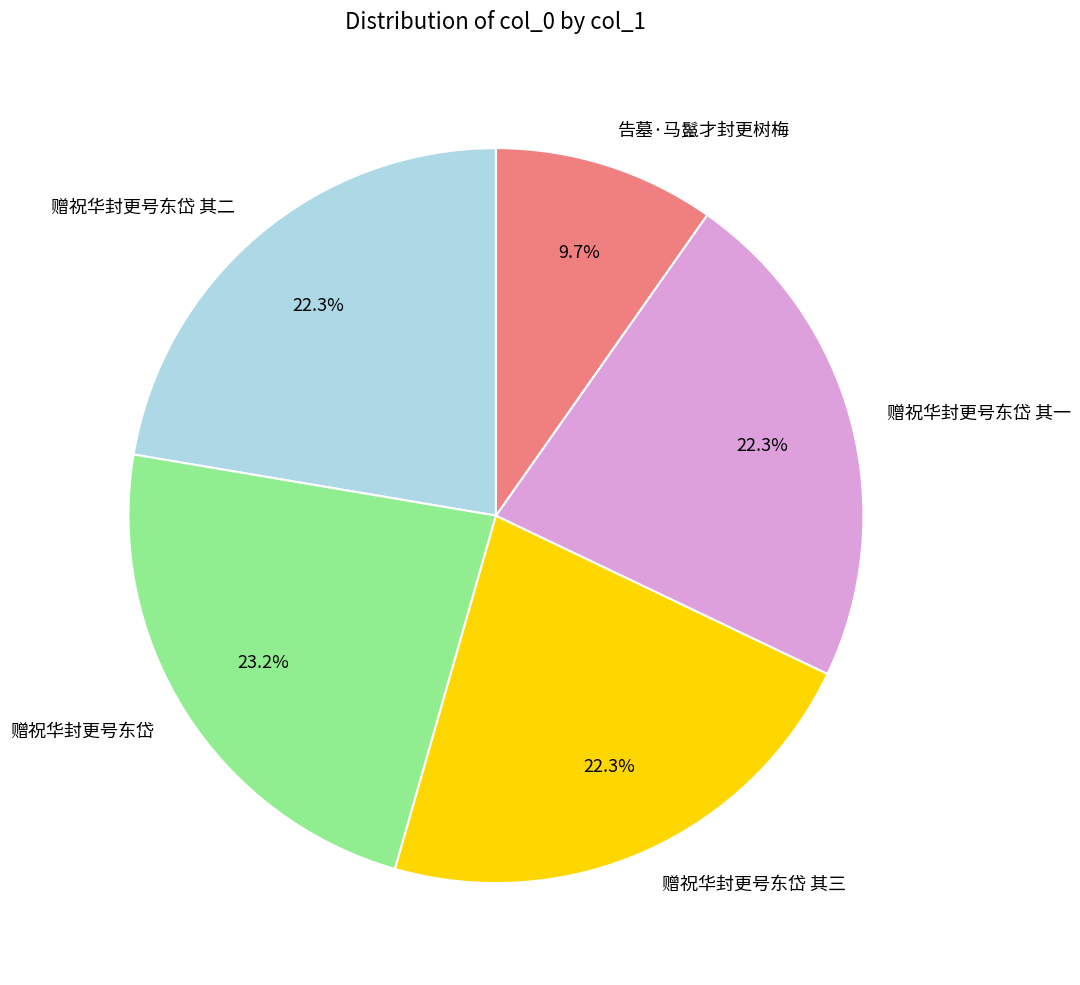

What is the ratio of the value at 赠祝华封更号东岱 to the value at 赠祝华封更号东岱 其二?

1.0